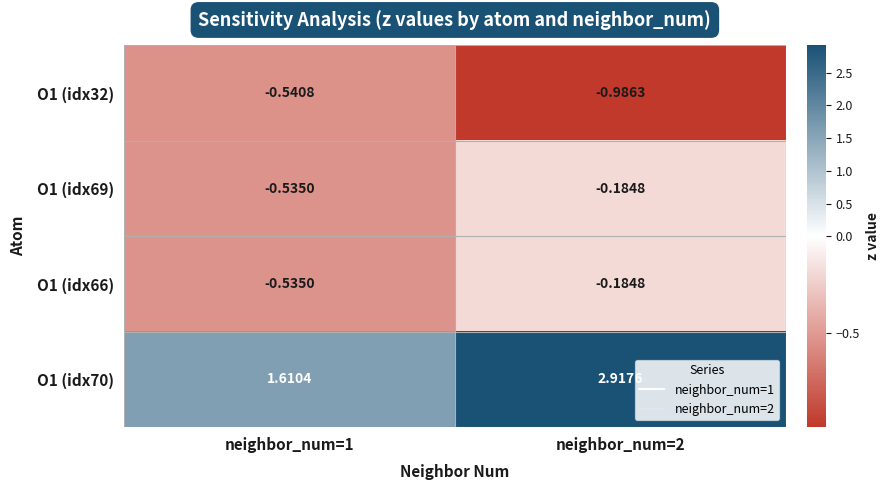

Count the number of categories in the chart.

2